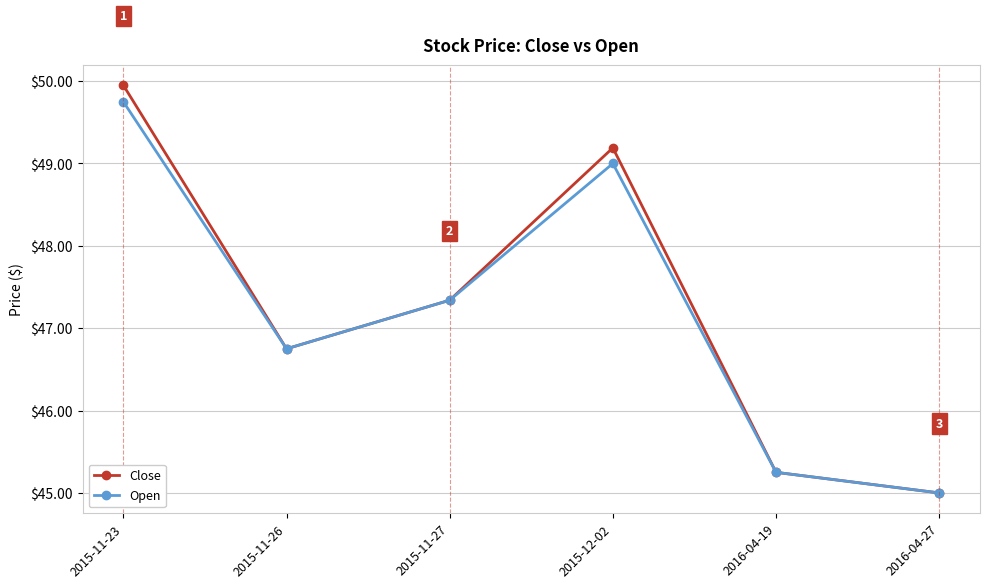

The value of Close at 2016-04-19 is 77.1. True or false?

False